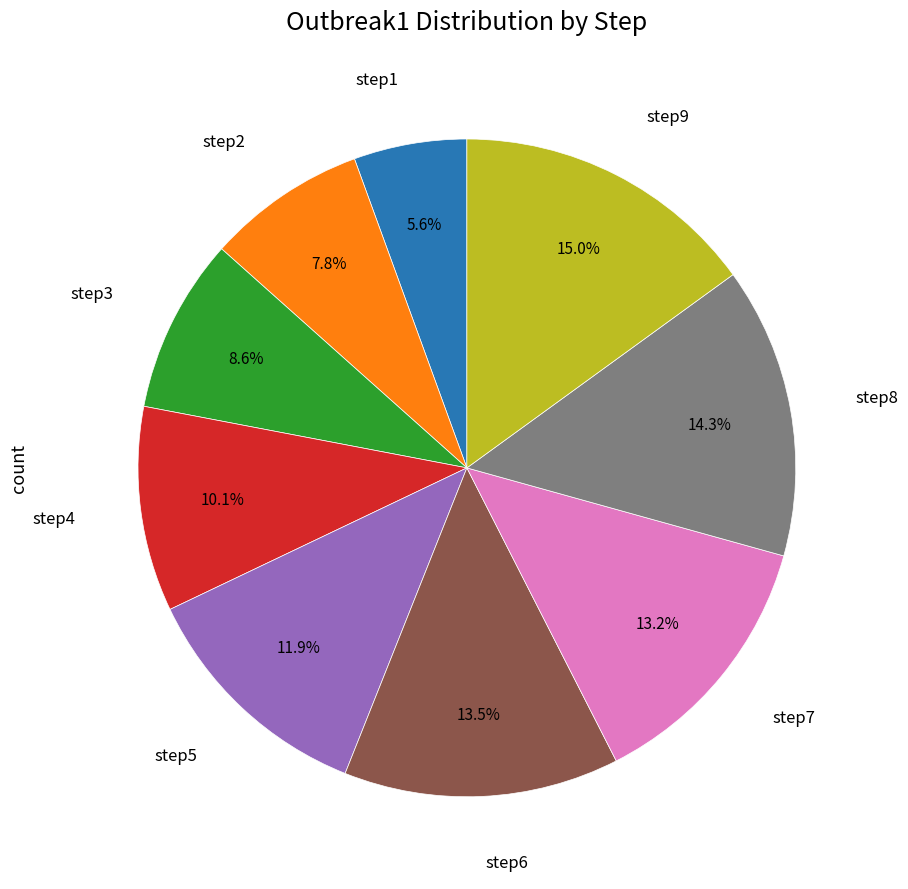

Is there any slice that represents more than half of the pie?

No